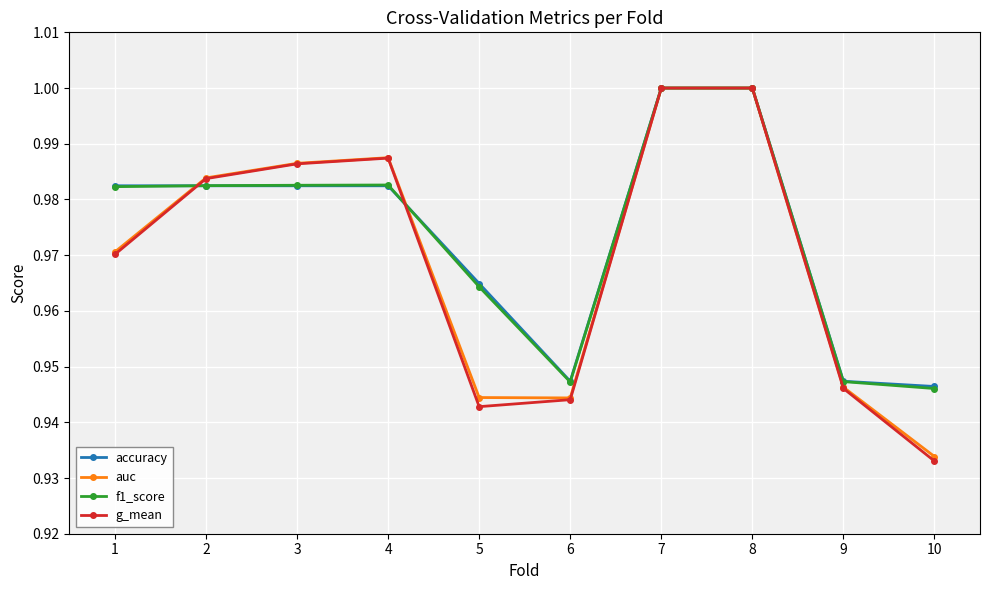

True or false: accuracy has a value of 0.2 at 4.

False